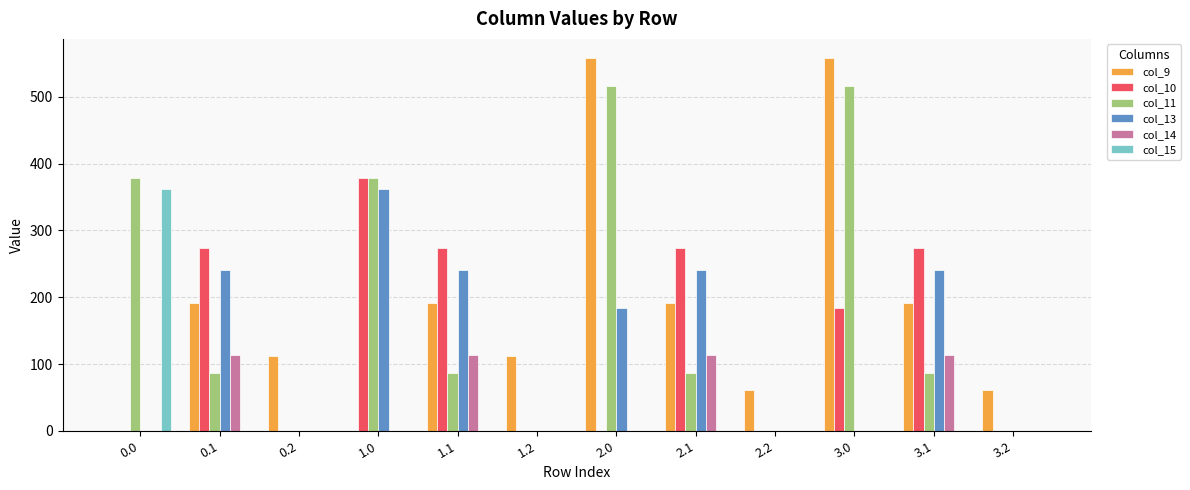

The value of col_14 at 2.1 is 185.5. True or false?

False